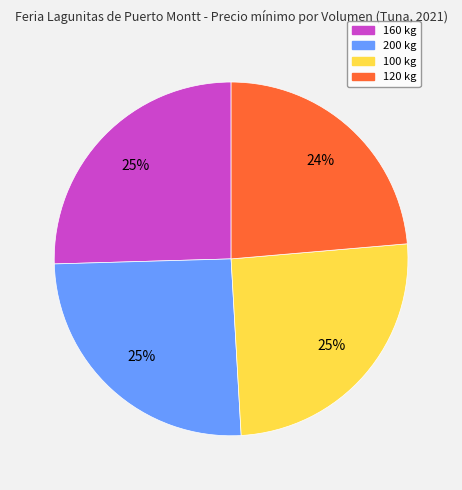

Do 200 kg and 160 kg together represent more than half of the pie?

Yes